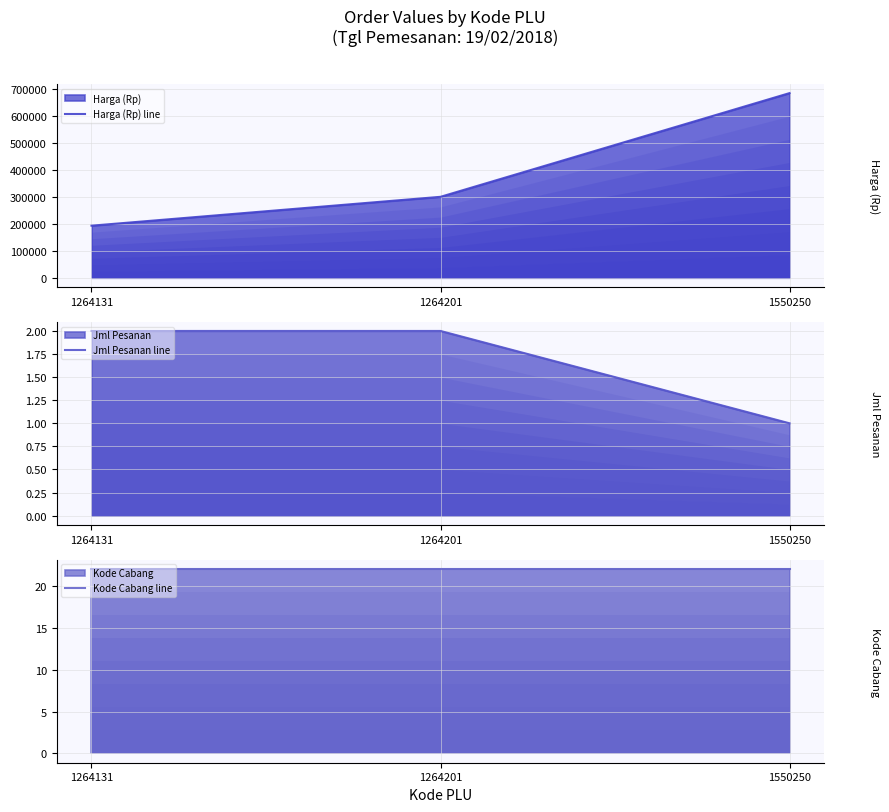

How many lines are shown in the chart?

3